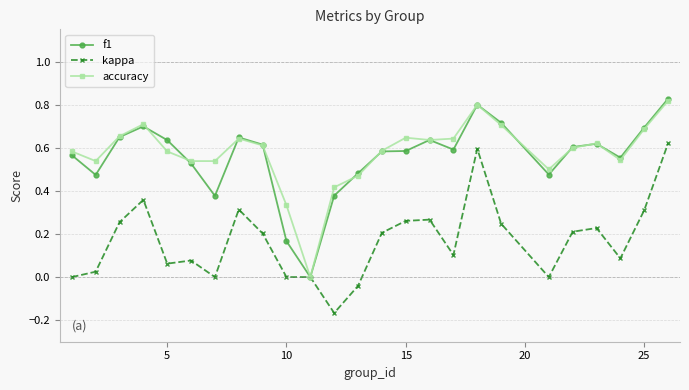

True or false: kappa has more than 1 interior local peaks.

True